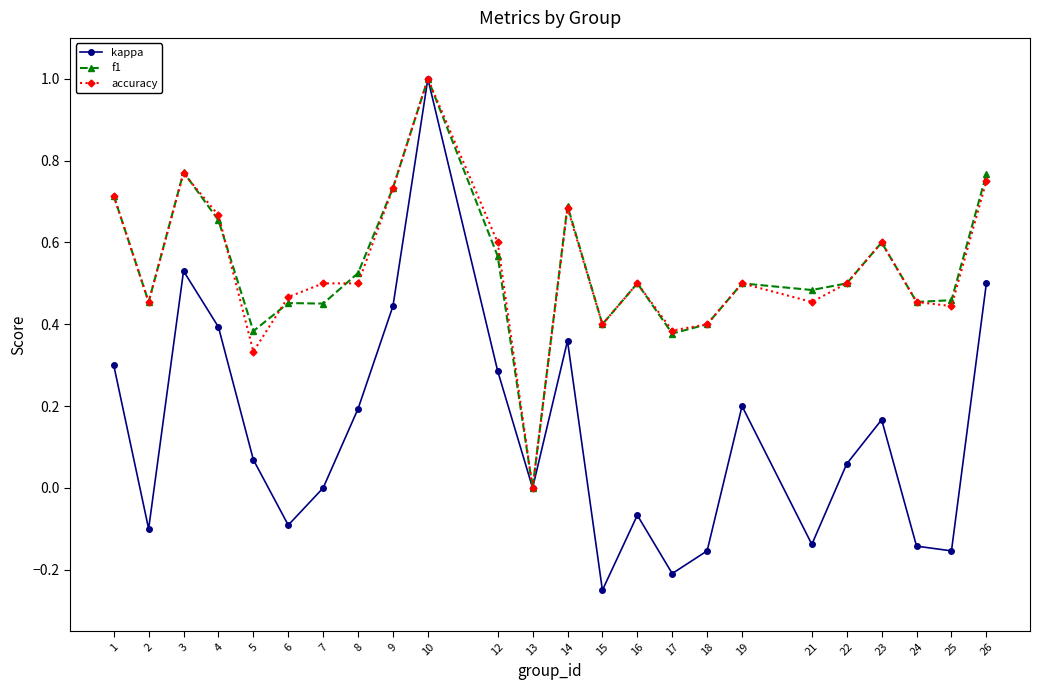

What is the total value across all series at 9?

1.9